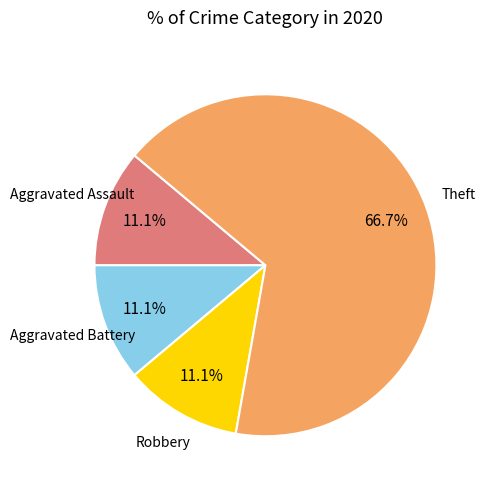

Is there a majority slice in this chart?

Yes